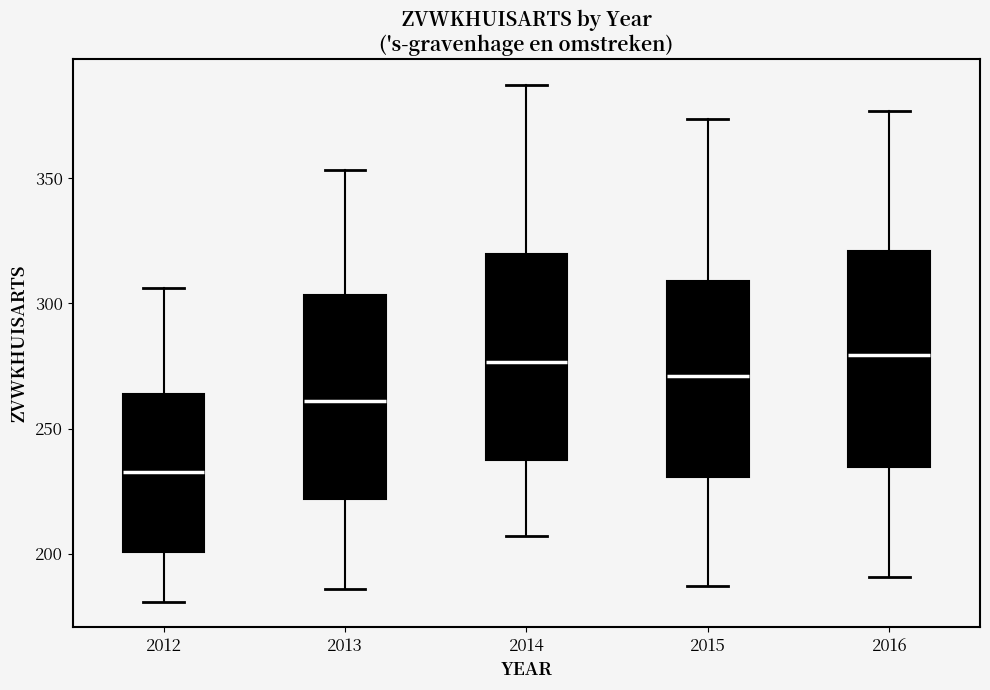

Reading left to right, read every box against the y-axis: the position of its median line, the range the box covers, and the ends of its whiskers. The values are not printed on the chart, so give them approximately, as read against the axis.

2012: median 235, box 200 to 265, whiskers 180 to 305
2013: median 260, box 220 to 305, whiskers 185 to 355
2014: median 275, box 240 to 320, whiskers 205 to 385
2015: median 270, box 230 to 310, whiskers 185 to 375
2016: median 280, box 235 to 320, whiskers 190 to 375